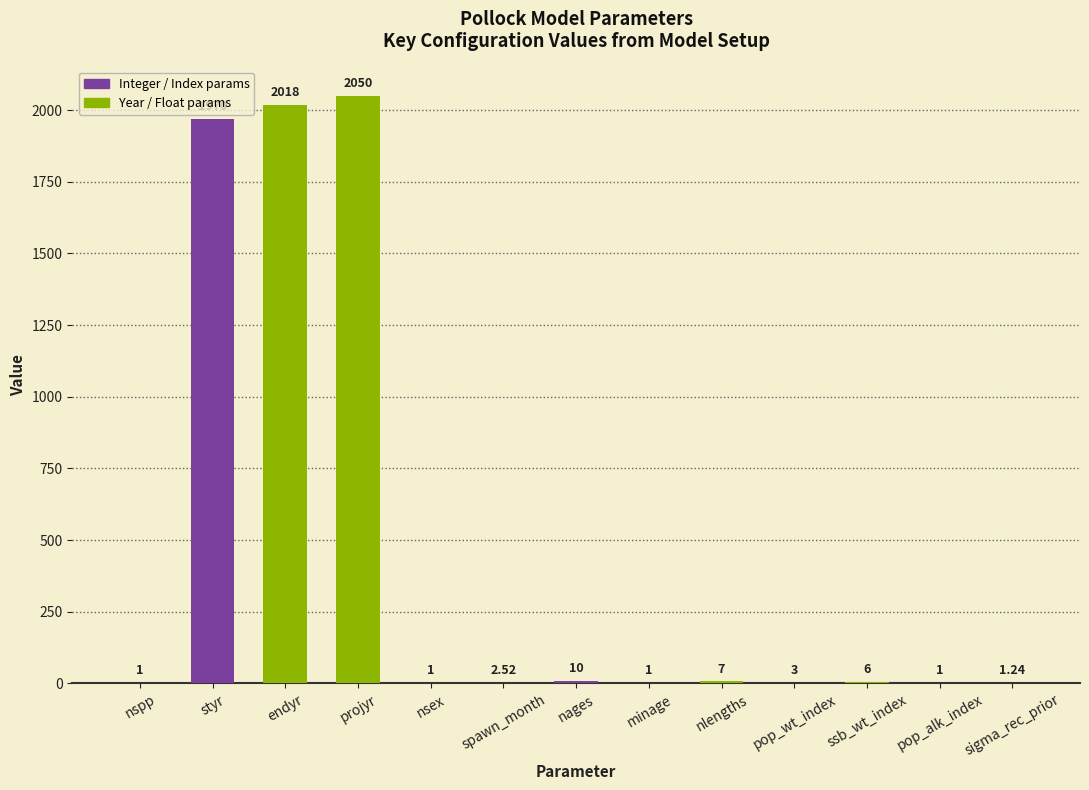

Between styr and pop_alk_index, which is larger?

styr